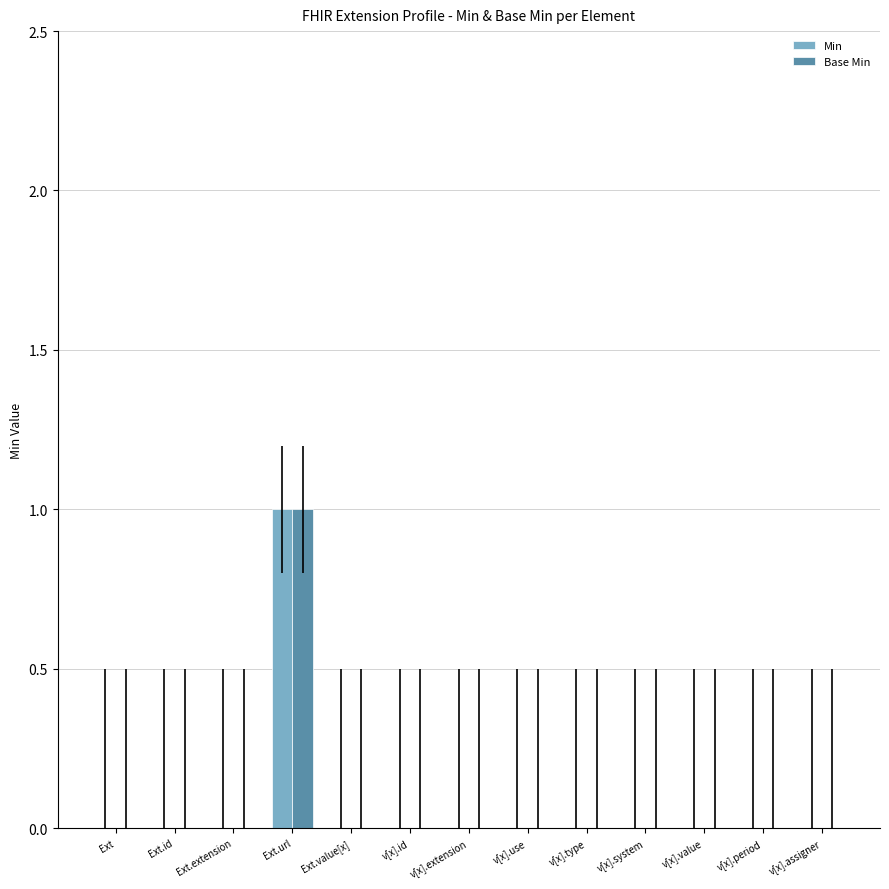

What is the greatest value displayed?

1